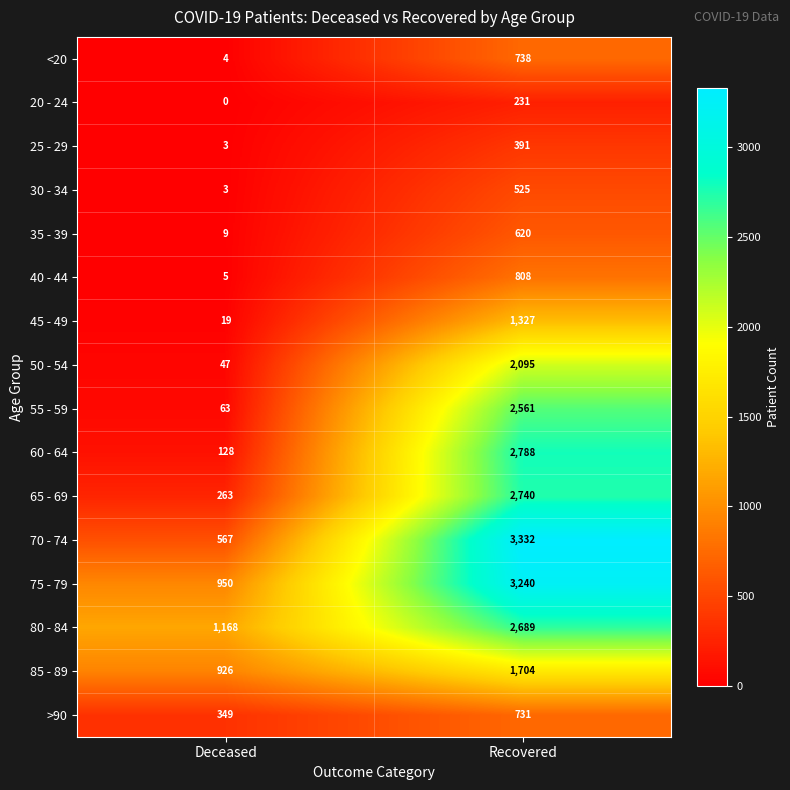

What is the difference between the maximum and minimum values in the 85 - 89 series?

778